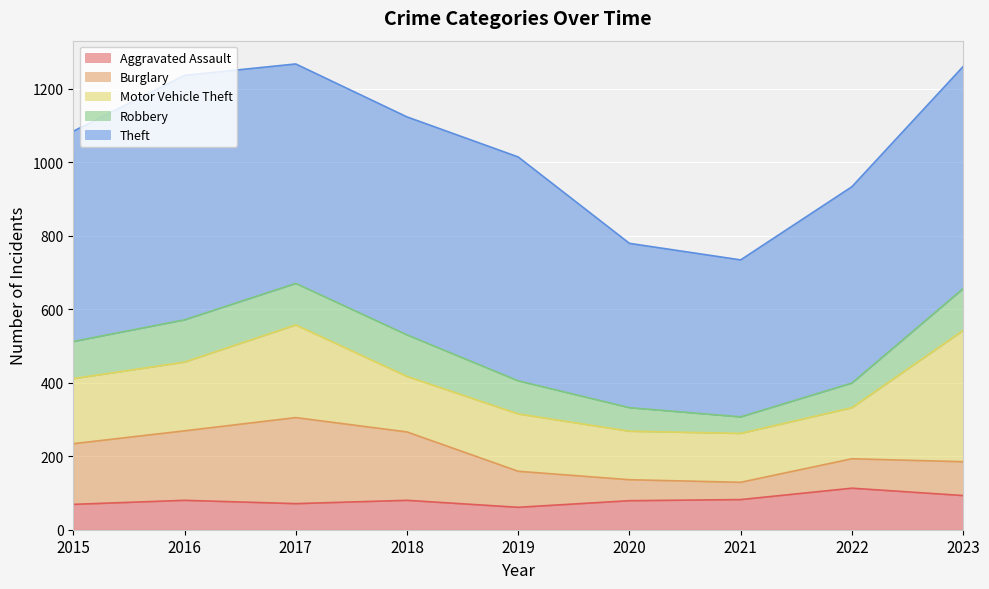

What is the total value across all series at 2019?

1014